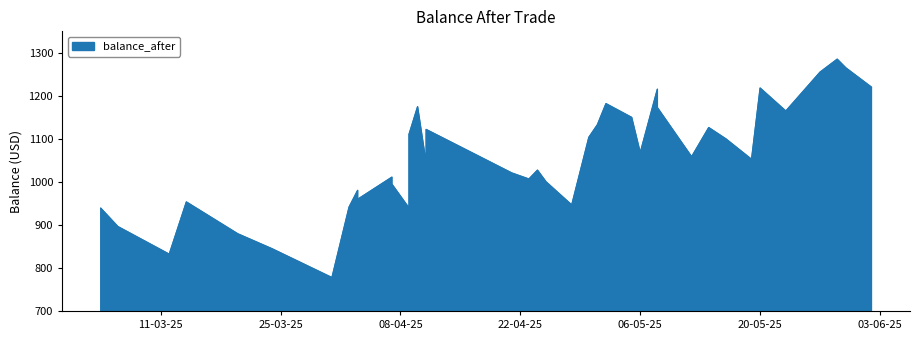

The value at 2025-05-08 is 1215.4. True or false?

True